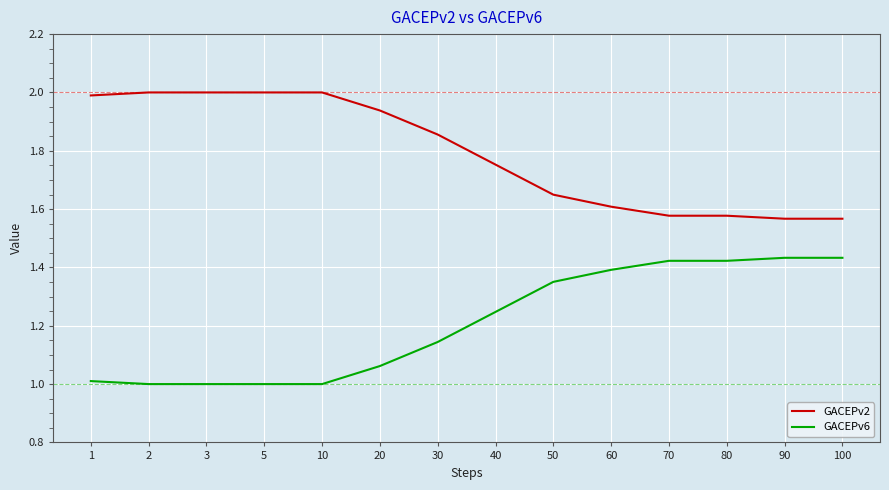

Is the value of GACEPv2 at 1 greater than the value of GACEPv6 at 40?

Yes